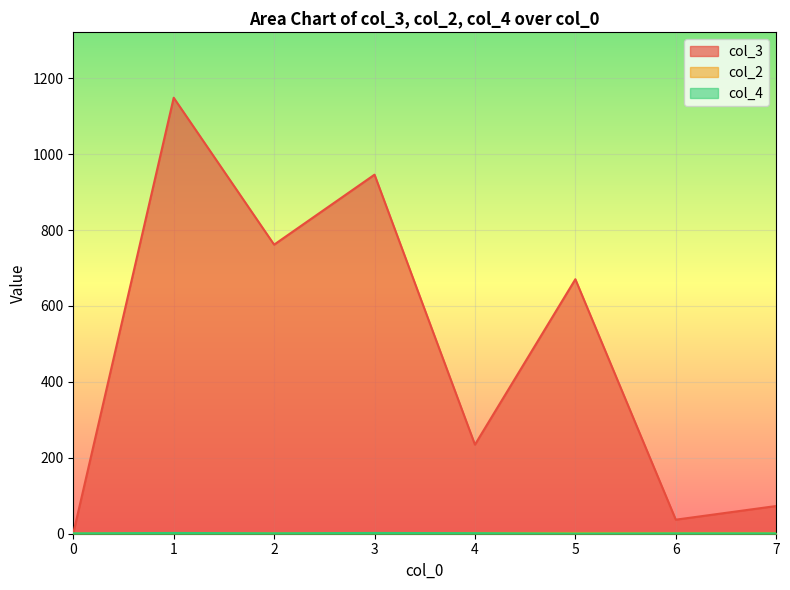

What is the difference between the maximum and second lowest values in the col_4 series?

5